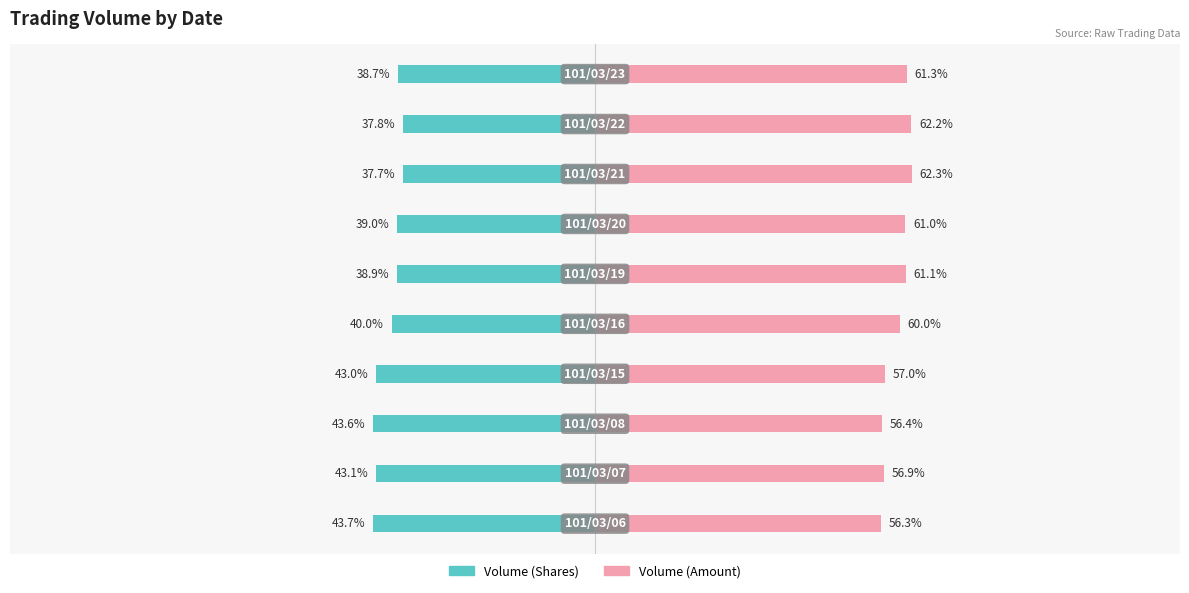

What is the difference between the Volume (Amount) values at 6 and 4?

1.0